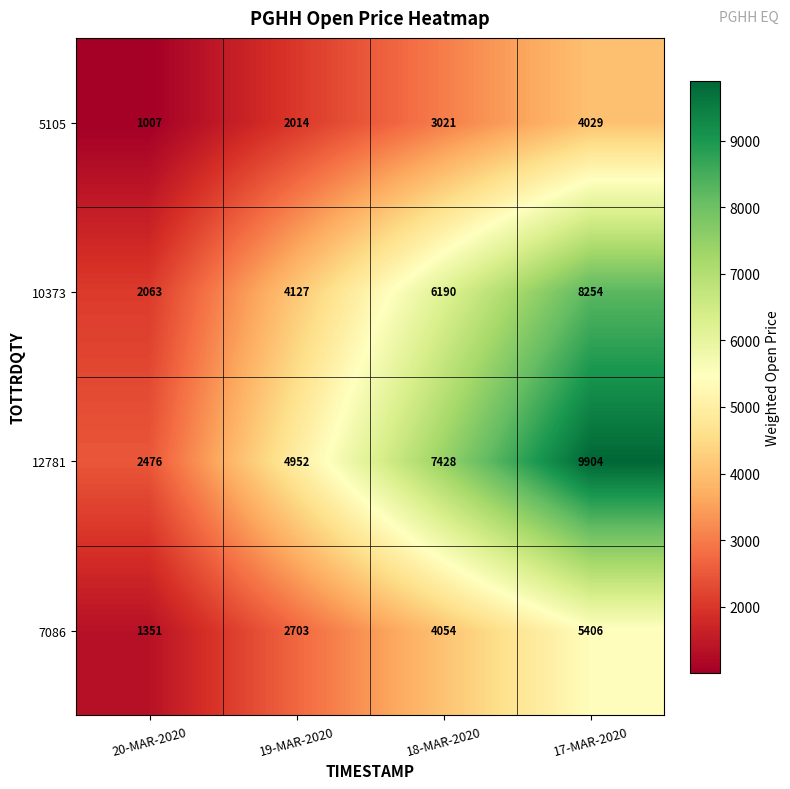

The 7086 series shows 2703 at 19-MAR-2020. True or false?

True